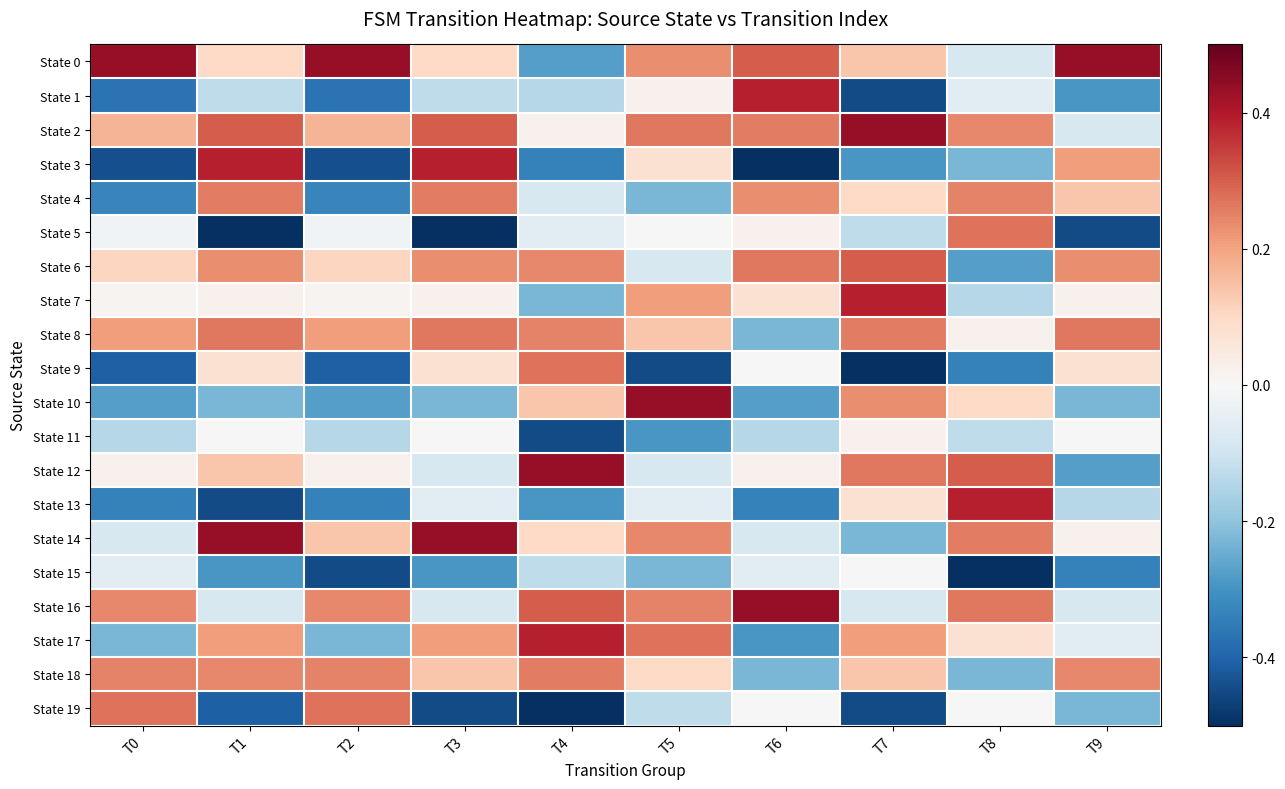

Reading left to right, transcribe all the data shown in this chart.

State 0: T0=1.7	T1=0.4	T2=1.7	T3=0.4	T4=-1.1	T5=0.9	T6=1.2	T7=0.5	T8=-0.3	T9=1.7
State 1: T0=-1.4	T1=-0.5	T2=-1.4	T3=-0.5	T4=-0.5	T5=0.1	T6=1.5	T7=-1.7	T8=-0.2	T9=-1.1
State 2: T0=0.7	T1=1.2	T2=0.7	T3=1.2	T4=0.1	T5=1.0	T6=1.0	T7=1.7	T8=0.9	T9=-0.3
State 3: T0=-1.7	T1=1.5	T2=-1.7	T3=1.5	T4=-1.3	T5=0.3	T6=-1.9	T7=-1.1	T8=-0.9	T9=0.8
State 4: T0=-1.3	T1=1.0	T2=-1.3	T3=1.0	T4=-0.3	T5=-0.9	T6=0.9	T7=0.4	T8=1.0	T9=0.5
State 5: T0=-0.1	T1=-1.9	T2=-0.1	T3=-1.9	T4=-0.2	T5=-0.0	T6=0.1	T7=-0.5	T8=1.1	T9=-1.7
State 6: T0=0.4	T1=0.9	T2=0.4	T3=0.9	T4=0.9	T5=-0.3	T6=1.0	T7=1.2	T8=-1.1	T9=0.9
State 7: T0=0.1	T1=0.1	T2=0.1	T3=0.1	T4=-0.9	T5=0.8	T6=0.3	T7=1.5	T8=-0.5	T9=0.1
State 8: T0=0.8	T1=1.0	T2=0.8	T3=1.0	T4=1.0	T5=0.5	T6=-0.9	T7=1.0	T8=0.1	T9=1.0
State 9: T0=-1.6	T1=0.3	T2=-1.6	T3=0.3	T4=1.1	T5=-1.7	T6=-0.0	T7=-1.9	T8=-1.3	T9=0.3
State 10: T0=-1.1	T1=-0.9	T2=-1.1	T3=-0.9	T4=0.5	T5=1.7	T6=-1.1	T7=0.9	T8=0.4	T9=-0.9
State 11: T0=-0.5	T1=-0.0	T2=-0.5	T3=-0.0	T4=-1.7	T5=-1.1	T6=-0.5	T7=0.1	T8=-0.5	T9=-0.0
State 12: T0=0.1	T1=0.5	T2=0.1	T3=-0.3	T4=1.7	T5=-0.3	T6=0.1	T7=1.0	T8=1.2	T9=-1.1
State 13: T0=-1.3	T1=-1.7	T2=-1.3	T3=-0.2	T4=-1.1	T5=-0.2	T6=-1.3	T7=0.3	T8=1.5	T9=-0.5
State 14: T0=-0.3	T1=1.7	T2=0.5	T3=1.7	T4=0.4	T5=0.9	T6=-0.3	T7=-0.9	T8=1.0	T9=0.1
State 15: T0=-0.2	T1=-1.1	T2=-1.7	T3=-1.1	T4=-0.5	T5=-0.9	T6=-0.2	T7=-0.0	T8=-1.9	T9=-1.3
State 16: T0=0.9	T1=-0.3	T2=0.9	T3=-0.3	T4=1.2	T5=1.0	T6=1.7	T7=-0.3	T8=1.0	T9=-0.3
State 17: T0=-0.9	T1=0.8	T2=-0.9	T3=0.8	T4=1.5	T5=1.1	T6=-1.1	T7=0.8	T8=0.3	T9=-0.2
State 18: T0=1.0	T1=0.9	T2=1.0	T3=0.5	T4=1.0	T5=0.4	T6=-0.9	T7=0.5	T8=-0.9	T9=0.9
State 19: T0=1.1	T1=-1.6	T2=1.1	T3=-1.7	T4=-1.9	T5=-0.5	T6=-0.0	T7=-1.7	T8=-0.0	T9=-0.9